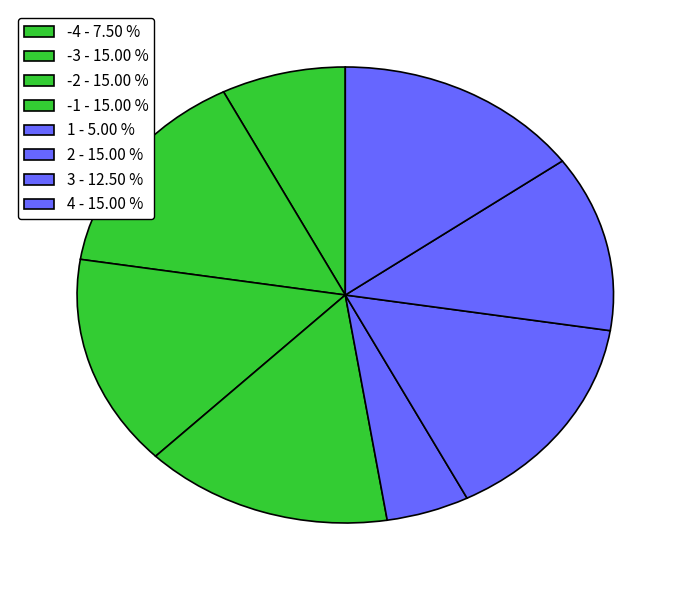

How many slices are in this pie chart?

8